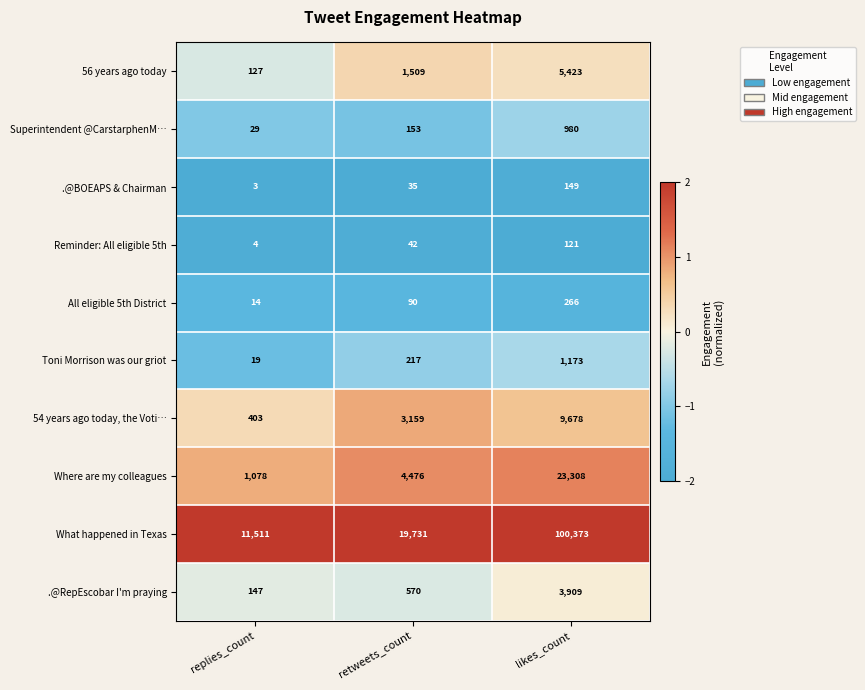

Which series has the largest total across all categories?

What happened in Texas